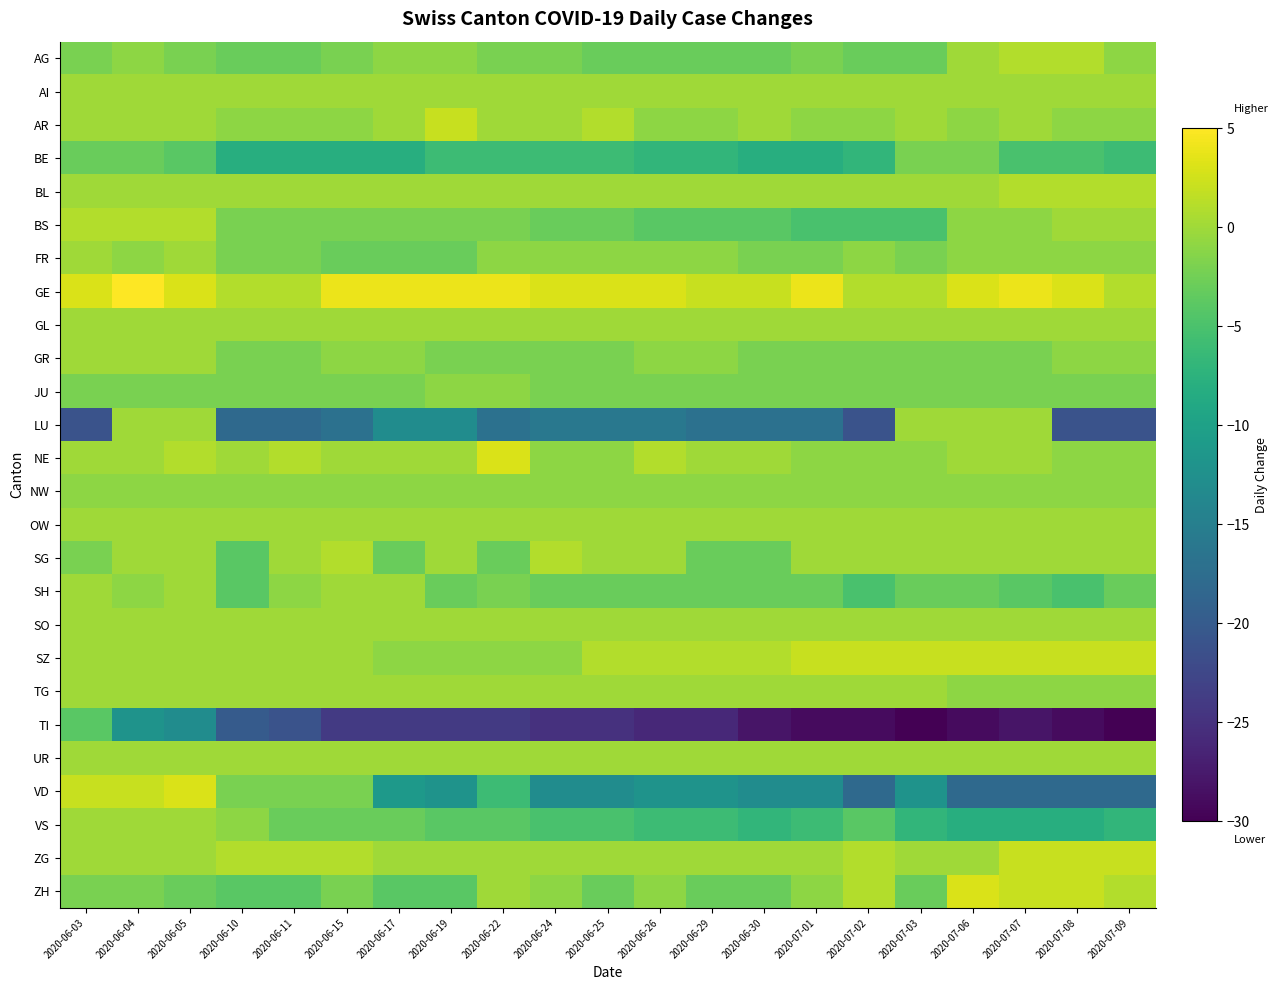

Reading left to right, extract all data points from this chart.

AG: 2020-06-03=-2	2020-06-04=-1	2020-06-05=-2	2020-06-10=-3	2020-06-11=-3	2020-06-15=-2	2020-06-17=-1	2020-06-19=-1	2020-06-22=-2	2020-06-24=-2	2020-06-25=-3	2020-06-26=-3	2020-06-29=-3	2020-06-30=-3	2020-07-01=-2	2020-07-02=-3	2020-07-03=-3	2020-07-06=0	2020-07-07=1	2020-07-08=1	2020-07-09=-1
AI: 2020-06-03=0	2020-06-04=0	2020-06-05=0	2020-06-10=0	2020-06-11=0	2020-06-15=0	2020-06-17=0	2020-06-19=0	2020-06-22=0	2020-06-24=0	2020-06-25=0	2020-06-26=0	2020-06-29=0	2020-06-30=0	2020-07-01=0	2020-07-02=0	2020-07-03=0	2020-07-06=0	2020-07-07=0	2020-07-08=0	2020-07-09=0
AR: 2020-06-03=0	2020-06-04=0	2020-06-05=0	2020-06-10=-1	2020-06-11=-1	2020-06-15=-1	2020-06-17=0	2020-06-19=2	2020-06-22=0	2020-06-24=0	2020-06-25=1	2020-06-26=-1	2020-06-29=-1	2020-06-30=0	2020-07-01=-1	2020-07-02=-1	2020-07-03=0	2020-07-06=-1	2020-07-07=0	2020-07-08=-1	2020-07-09=-1
BE: 2020-06-03=-3	2020-06-04=-3	2020-06-05=-4	2020-06-10=-8	2020-06-11=-8	2020-06-15=-8	2020-06-17=-8	2020-06-19=-6	2020-06-22=-6	2020-06-24=-6	2020-06-25=-6	2020-06-26=-7	2020-06-29=-7	2020-06-30=-8	2020-07-01=-8	2020-07-02=-7	2020-07-03=-2	2020-07-06=-2	2020-07-07=-5	2020-07-08=-5	2020-07-09=-6
BL: 2020-06-03=0	2020-06-04=0	2020-06-05=0	2020-06-10=0	2020-06-11=0	2020-06-15=0	2020-06-17=0	2020-06-19=0	2020-06-22=0	2020-06-24=0	2020-06-25=0	2020-06-26=0	2020-06-29=0	2020-06-30=0	2020-07-01=0	2020-07-02=0	2020-07-03=0	2020-07-06=0	2020-07-07=1	2020-07-08=1	2020-07-09=1
BS: 2020-06-03=1	2020-06-04=1	2020-06-05=1	2020-06-10=-2	2020-06-11=-2	2020-06-15=-2	2020-06-17=-2	2020-06-19=-2	2020-06-22=-2	2020-06-24=-3	2020-06-25=-3	2020-06-26=-4	2020-06-29=-4	2020-06-30=-4	2020-07-01=-5	2020-07-02=-5	2020-07-03=-5	2020-07-06=-1	2020-07-07=-1	2020-07-08=0	2020-07-09=0
FR: 2020-06-03=0	2020-06-04=-1	2020-06-05=0	2020-06-10=-2	2020-06-11=-2	2020-06-15=-3	2020-06-17=-3	2020-06-19=-3	2020-06-22=-1	2020-06-24=-1	2020-06-25=-1	2020-06-26=-1	2020-06-29=-1	2020-06-30=-2	2020-07-01=-2	2020-07-02=-1	2020-07-03=-2	2020-07-06=-1	2020-07-07=-1	2020-07-08=-1	2020-07-09=-1
GE: 2020-06-03=3	2020-06-04=5	2020-06-05=3	2020-06-10=1	2020-06-11=1	2020-06-15=4	2020-06-17=4	2020-06-19=4	2020-06-22=4	2020-06-24=3	2020-06-25=3	2020-06-26=3	2020-06-29=2	2020-06-30=2	2020-07-01=4	2020-07-02=1	2020-07-03=1	2020-07-06=3	2020-07-07=4	2020-07-08=3	2020-07-09=1
GL: 2020-06-03=0	2020-06-04=0	2020-06-05=0	2020-06-10=0	2020-06-11=0	2020-06-15=0	2020-06-17=0	2020-06-19=0	2020-06-22=0	2020-06-24=0	2020-06-25=0	2020-06-26=0	2020-06-29=0	2020-06-30=0	2020-07-01=0	2020-07-02=0	2020-07-03=0	2020-07-06=0	2020-07-07=0	2020-07-08=0	2020-07-09=0
GR: 2020-06-03=0	2020-06-04=0	2020-06-05=0	2020-06-10=-2	2020-06-11=-2	2020-06-15=-1	2020-06-17=-1	2020-06-19=-2	2020-06-22=-2	2020-06-24=-2	2020-06-25=-2	2020-06-26=-1	2020-06-29=-1	2020-06-30=-2	2020-07-01=-2	2020-07-02=-2	2020-07-03=-2	2020-07-06=-2	2020-07-07=-2	2020-07-08=-1	2020-07-09=-1
JU: 2020-06-03=-2	2020-06-04=-2	2020-06-05=-2	2020-06-10=-2	2020-06-11=-2	2020-06-15=-2	2020-06-17=-2	2020-06-19=-1	2020-06-22=-1	2020-06-24=-2	2020-06-25=-2	2020-06-26=-2	2020-06-29=-2	2020-06-30=-2	2020-07-01=-2	2020-07-02=-2	2020-07-03=-2	2020-07-06=-2	2020-07-07=-2	2020-07-08=-2	2020-07-09=-2
LU: 2020-06-03=-21	2020-06-04=0	2020-06-05=0	2020-06-10=-18	2020-06-11=-18	2020-06-15=-17	2020-06-17=-13	2020-06-19=-13	2020-06-22=-17	2020-06-24=-16	2020-06-25=-16	2020-06-26=-16	2020-06-29=-17	2020-06-30=-17	2020-07-01=-17	2020-07-02=-21	2020-07-03=0	2020-07-06=0	2020-07-07=0	2020-07-08=-21	2020-07-09=-21
NE: 2020-06-03=0	2020-06-04=0	2020-06-05=1	2020-06-10=0	2020-06-11=1	2020-06-15=0	2020-06-17=0	2020-06-19=0	2020-06-22=3	2020-06-24=-1	2020-06-25=-1	2020-06-26=1	2020-06-29=0	2020-06-30=0	2020-07-01=-1	2020-07-02=-1	2020-07-03=-1	2020-07-06=0	2020-07-07=0	2020-07-08=-1	2020-07-09=-1
NW: 2020-06-03=-1	2020-06-04=-1	2020-06-05=-1	2020-06-10=-1	2020-06-11=-1	2020-06-15=-1	2020-06-17=-1	2020-06-19=-1	2020-06-22=-1	2020-06-24=-1	2020-06-25=-1	2020-06-26=-1	2020-06-29=-1	2020-06-30=-1	2020-07-01=-1	2020-07-02=-1	2020-07-03=-1	2020-07-06=-1	2020-07-07=-1	2020-07-08=-1	2020-07-09=-1
OW: 2020-06-03=0	2020-06-04=0	2020-06-05=0	2020-06-10=0	2020-06-11=0	2020-06-15=0	2020-06-17=0	2020-06-19=0	2020-06-22=0	2020-06-24=0	2020-06-25=0	2020-06-26=0	2020-06-29=0	2020-06-30=0	2020-07-01=0	2020-07-02=0	2020-07-03=0	2020-07-06=0	2020-07-07=0	2020-07-08=0	2020-07-09=0
SG: 2020-06-03=-2	2020-06-04=0	2020-06-05=0	2020-06-10=-4	2020-06-11=0	2020-06-15=1	2020-06-17=-3	2020-06-19=0	2020-06-22=-3	2020-06-24=1	2020-06-25=0	2020-06-26=0	2020-06-29=-3	2020-06-30=-3	2020-07-01=0	2020-07-02=0	2020-07-03=0	2020-07-06=0	2020-07-07=0	2020-07-08=0	2020-07-09=0
SH: 2020-06-03=0	2020-06-04=-1	2020-06-05=0	2020-06-10=-4	2020-06-11=-1	2020-06-15=0	2020-06-17=0	2020-06-19=-3	2020-06-22=-2	2020-06-24=-3	2020-06-25=-3	2020-06-26=-3	2020-06-29=-3	2020-06-30=-3	2020-07-01=-3	2020-07-02=-5	2020-07-03=-3	2020-07-06=-3	2020-07-07=-4	2020-07-08=-5	2020-07-09=-3
SO: 2020-06-03=0	2020-06-04=0	2020-06-05=0	2020-06-10=0	2020-06-11=0	2020-06-15=0	2020-06-17=0	2020-06-19=0	2020-06-22=0	2020-06-24=0	2020-06-25=0	2020-06-26=0	2020-06-29=0	2020-06-30=0	2020-07-01=0	2020-07-02=0	2020-07-03=0	2020-07-06=0	2020-07-07=0	2020-07-08=0	2020-07-09=0
SZ: 2020-06-03=0	2020-06-04=0	2020-06-05=0	2020-06-10=0	2020-06-11=0	2020-06-15=0	2020-06-17=-1	2020-06-19=-1	2020-06-22=-1	2020-06-24=-1	2020-06-25=1	2020-06-26=1	2020-06-29=1	2020-06-30=1	2020-07-01=2	2020-07-02=2	2020-07-03=2	2020-07-06=2	2020-07-07=2	2020-07-08=2	2020-07-09=2
TG: 2020-06-03=0	2020-06-04=0	2020-06-05=0	2020-06-10=0	2020-06-11=0	2020-06-15=0	2020-06-17=0	2020-06-19=0	2020-06-22=0	2020-06-24=0	2020-06-25=0	2020-06-26=0	2020-06-29=0	2020-06-30=0	2020-07-01=0	2020-07-02=0	2020-07-03=0	2020-07-06=-1	2020-07-07=-1	2020-07-08=-1	2020-07-09=-1
TI: 2020-06-03=-4	2020-06-04=-12	2020-06-05=-13	2020-06-10=-20	2020-06-11=-21	2020-06-15=-24	2020-06-17=-24	2020-06-19=-24	2020-06-22=-24	2020-06-24=-25	2020-06-25=-25	2020-06-26=-26	2020-06-29=-26	2020-06-30=-28	2020-07-01=-29	2020-07-02=-29	2020-07-03=-30	2020-07-06=-29	2020-07-07=-28	2020-07-08=-29	2020-07-09=-30
UR: 2020-06-03=0	2020-06-04=0	2020-06-05=0	2020-06-10=0	2020-06-11=0	2020-06-15=0	2020-06-17=0	2020-06-19=0	2020-06-22=0	2020-06-24=0	2020-06-25=0	2020-06-26=0	2020-06-29=0	2020-06-30=0	2020-07-01=0	2020-07-02=0	2020-07-03=0	2020-07-06=0	2020-07-07=0	2020-07-08=0	2020-07-09=0
VD: 2020-06-03=2	2020-06-04=2	2020-06-05=3	2020-06-10=-2	2020-06-11=-2	2020-06-15=-2	2020-06-17=-11	2020-06-19=-12	2020-06-22=-6	2020-06-24=-13	2020-06-25=-13	2020-06-26=-12	2020-06-29=-12	2020-06-30=-13	2020-07-01=-13	2020-07-02=-18	2020-07-03=-12	2020-07-06=-18	2020-07-07=-18	2020-07-08=-18	2020-07-09=-18
VS: 2020-06-03=0	2020-06-04=0	2020-06-05=0	2020-06-10=-1	2020-06-11=-3	2020-06-15=-3	2020-06-17=-3	2020-06-19=-4	2020-06-22=-4	2020-06-24=-5	2020-06-25=-5	2020-06-26=-6	2020-06-29=-6	2020-06-30=-7	2020-07-01=-6	2020-07-02=-4	2020-07-03=-7	2020-07-06=-8	2020-07-07=-8	2020-07-08=-8	2020-07-09=-7
ZG: 2020-06-03=0	2020-06-04=0	2020-06-05=0	2020-06-10=1	2020-06-11=1	2020-06-15=1	2020-06-17=0	2020-06-19=0	2020-06-22=0	2020-06-24=0	2020-06-25=0	2020-06-26=0	2020-06-29=0	2020-06-30=0	2020-07-01=0	2020-07-02=1	2020-07-03=0	2020-07-06=0	2020-07-07=2	2020-07-08=2	2020-07-09=2
ZH: 2020-06-03=-2	2020-06-04=-2	2020-06-05=-3	2020-06-10=-4	2020-06-11=-4	2020-06-15=-2	2020-06-17=-4	2020-06-19=-4	2020-06-22=0	2020-06-24=-1	2020-06-25=-3	2020-06-26=-1	2020-06-29=-3	2020-06-30=-3	2020-07-01=-1	2020-07-02=1	2020-07-03=-3	2020-07-06=3	2020-07-07=2	2020-07-08=2	2020-07-09=1